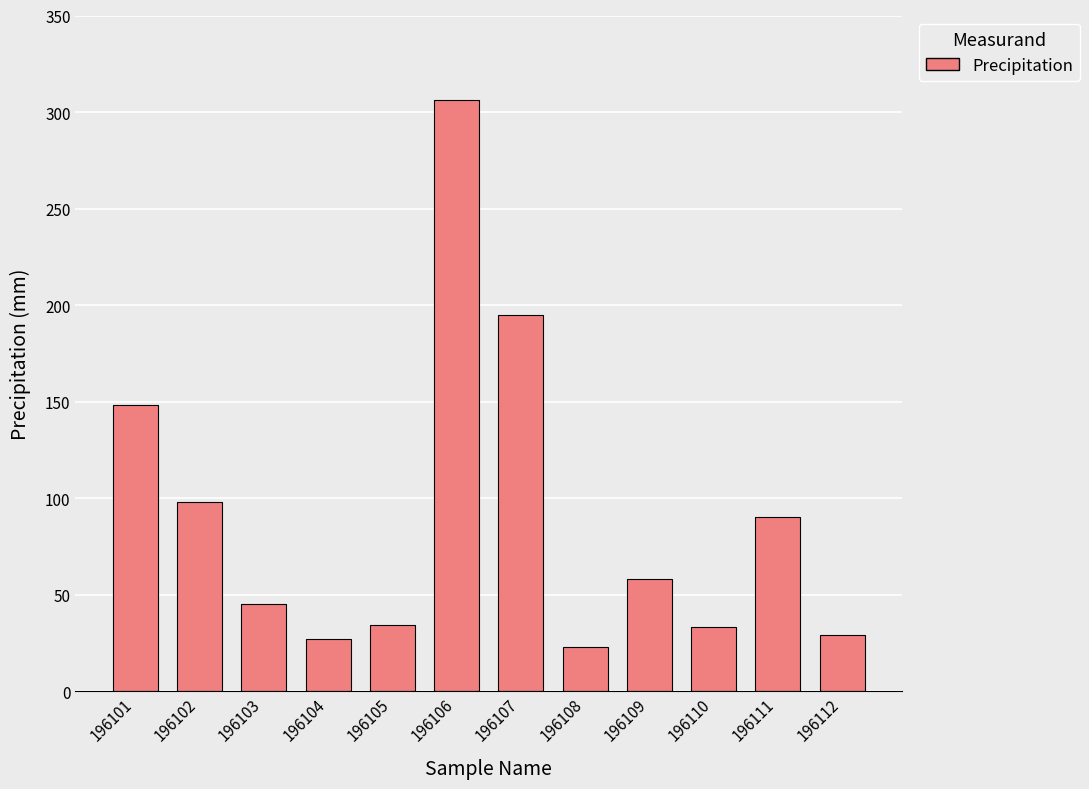

At which category does the chart reach its peak across all series?

196106